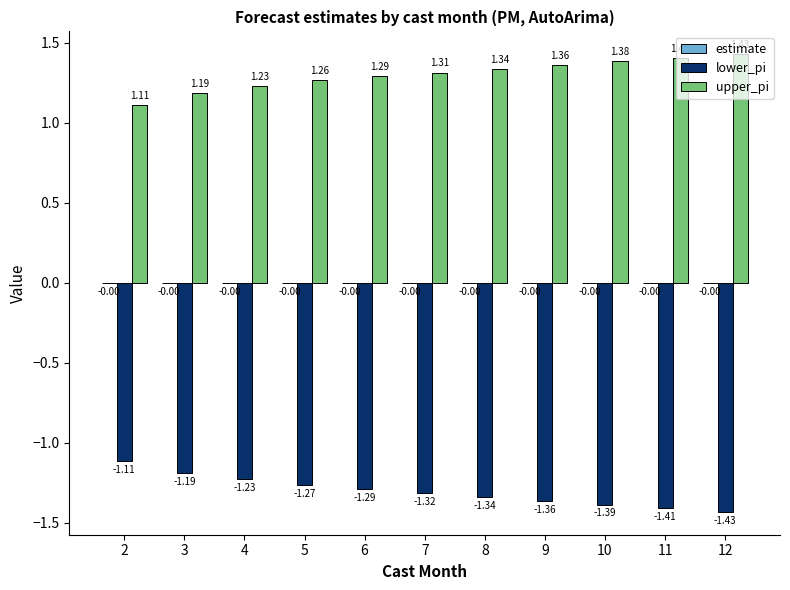

What is the sum of all upper_pi values?

14.3